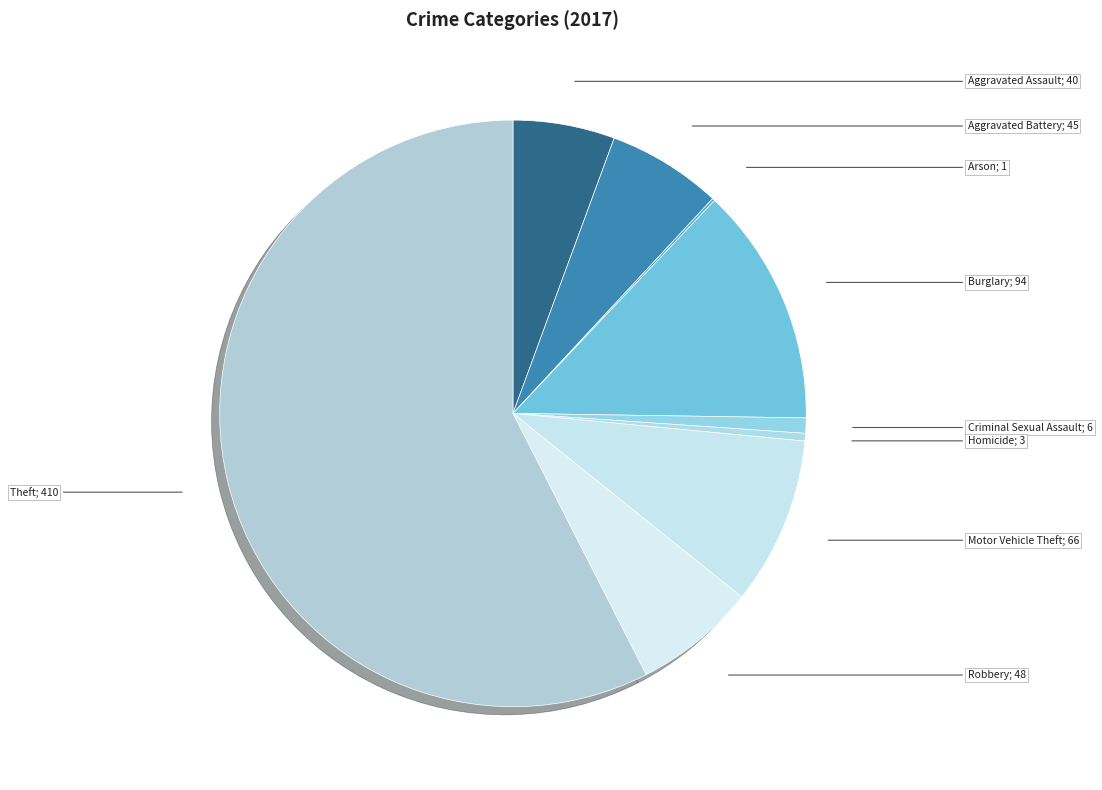

Which category has the smallest portion of the pie?

Arson